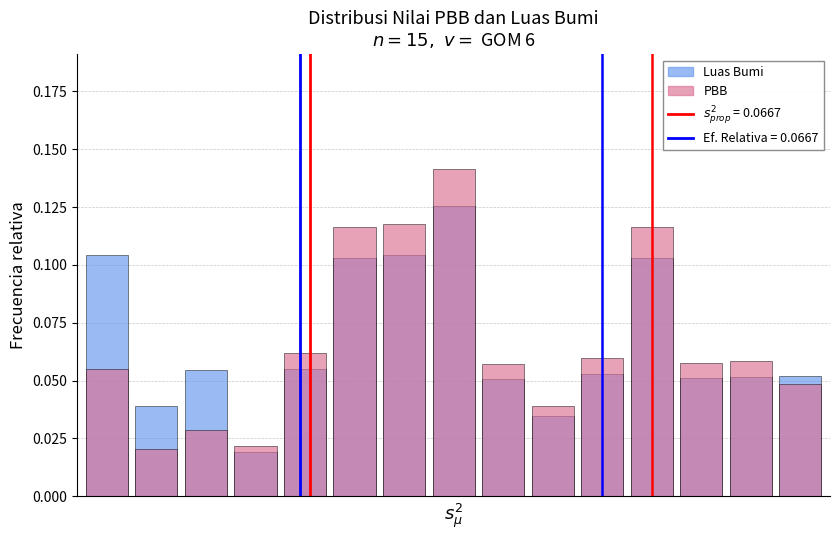

Read the PBB value at 7.

0.1